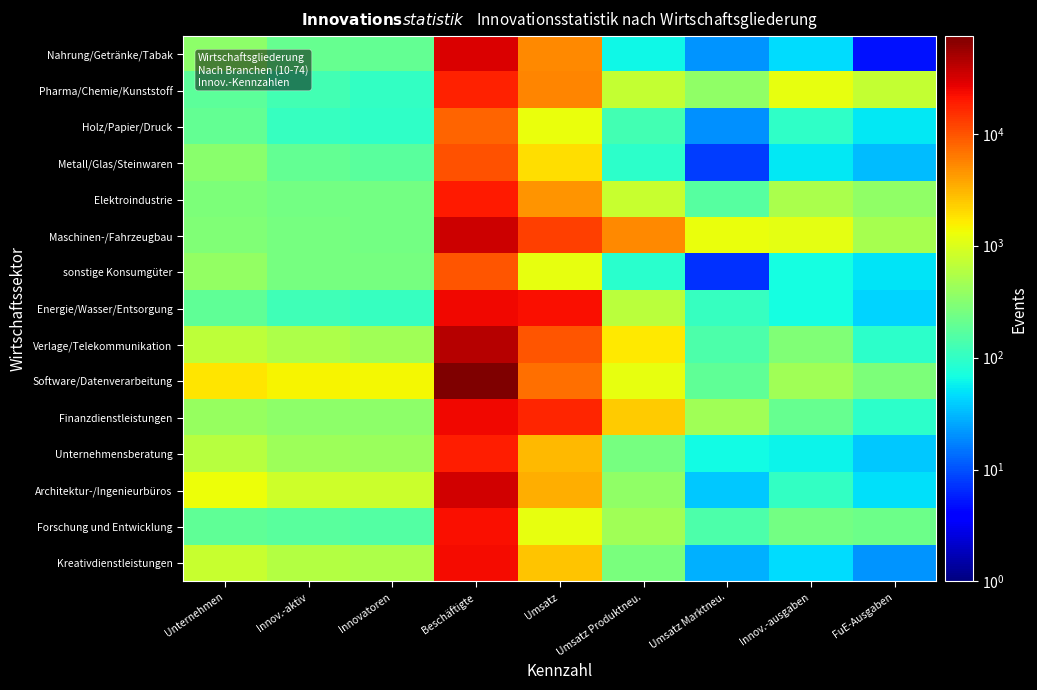

At which category is the sum across all series the highest?

Beschäftigte